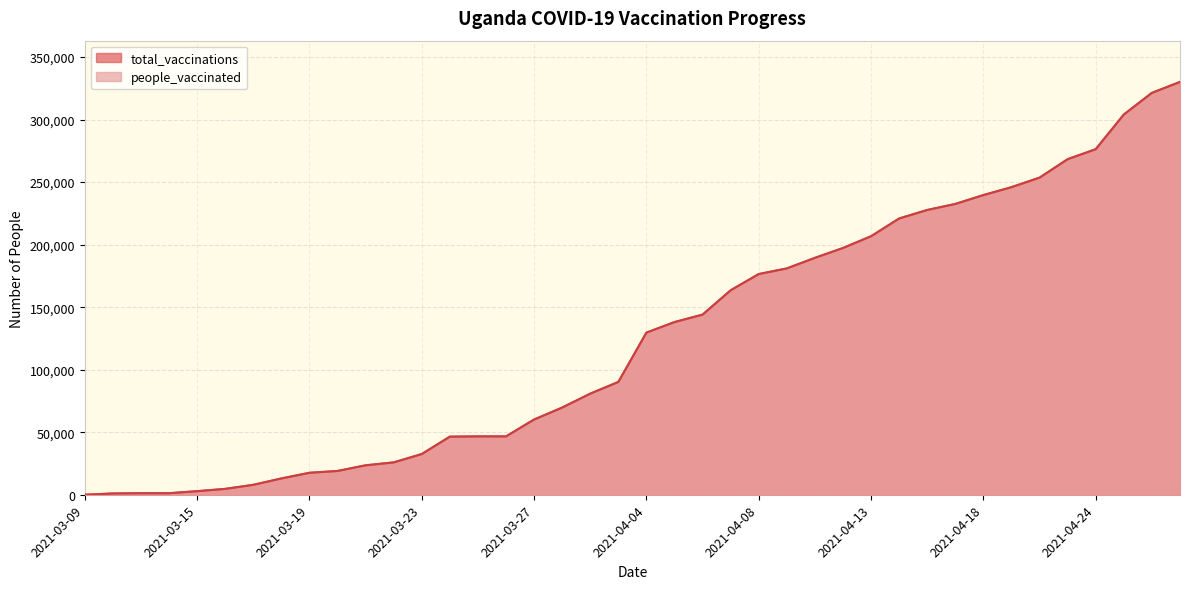

Rank the series at 2021-04-07 from highest to lowest value.

total_vaccinations, people_vaccinated